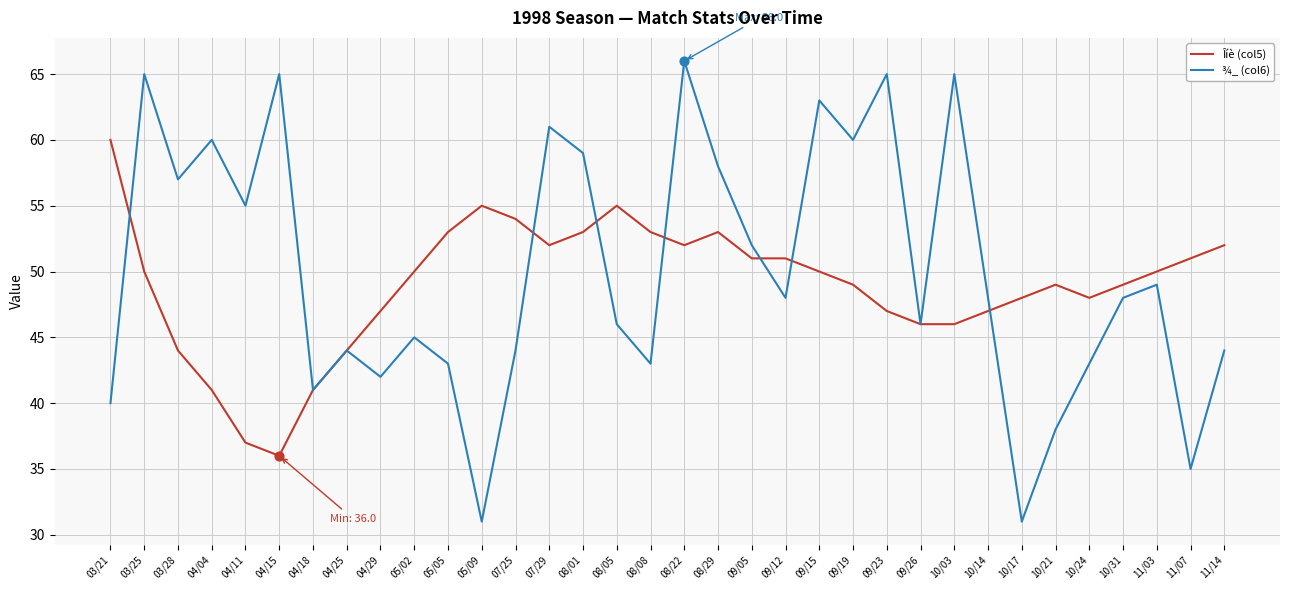

Which series has the largest total across all categories?

¾_ (col6)